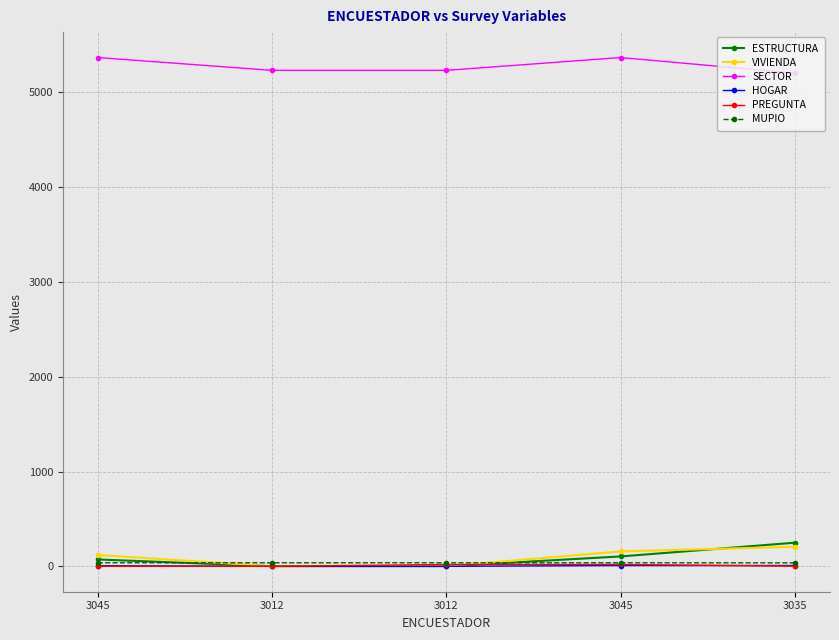

What is the sum of the VIVIENDA values at 3012 and 3012?

4